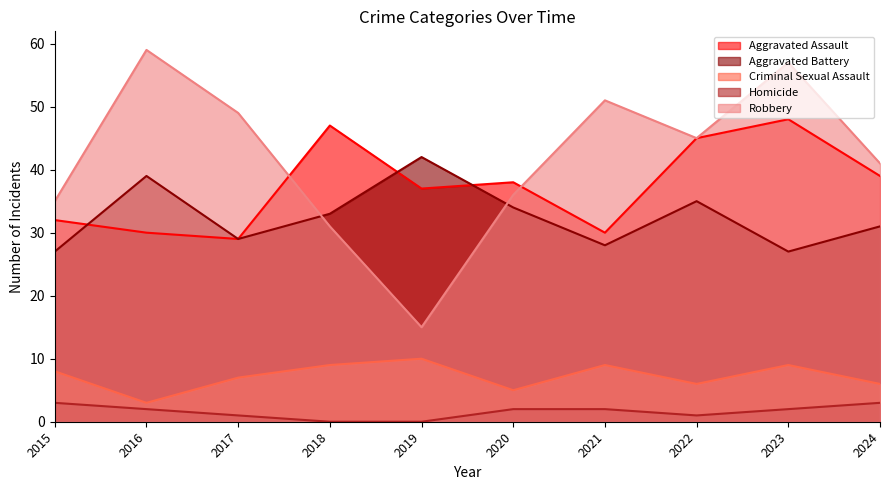

Which label corresponds to the largest value in the chart?

2016